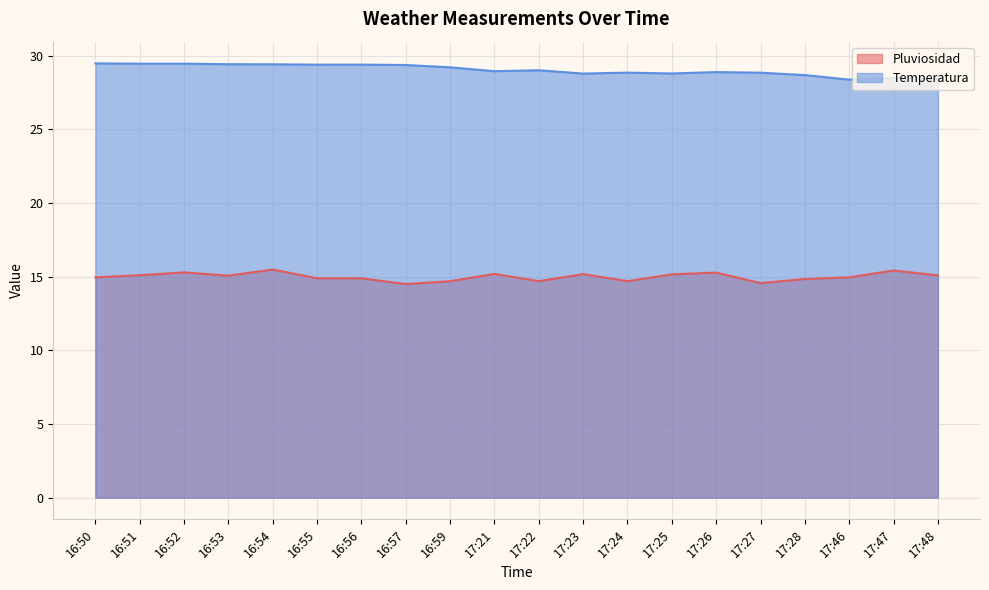

Rank the categories by Temperatura value from lowest to highest.

17:46, 17:48, 17:47, 17:28, 17:23, 17:25, 17:27, 17:24, 17:26, 17:21, 17:22, 16:59, 16:57, 16:55, 16:56, 16:54, 16:53, 16:52, 16:51, 16:50